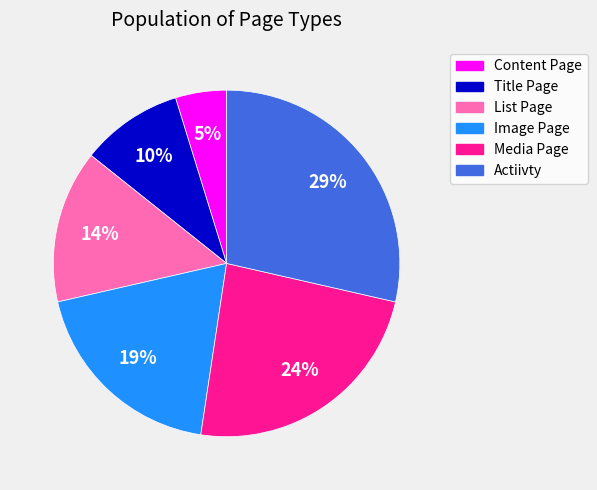

Is there a majority slice in this chart?

No